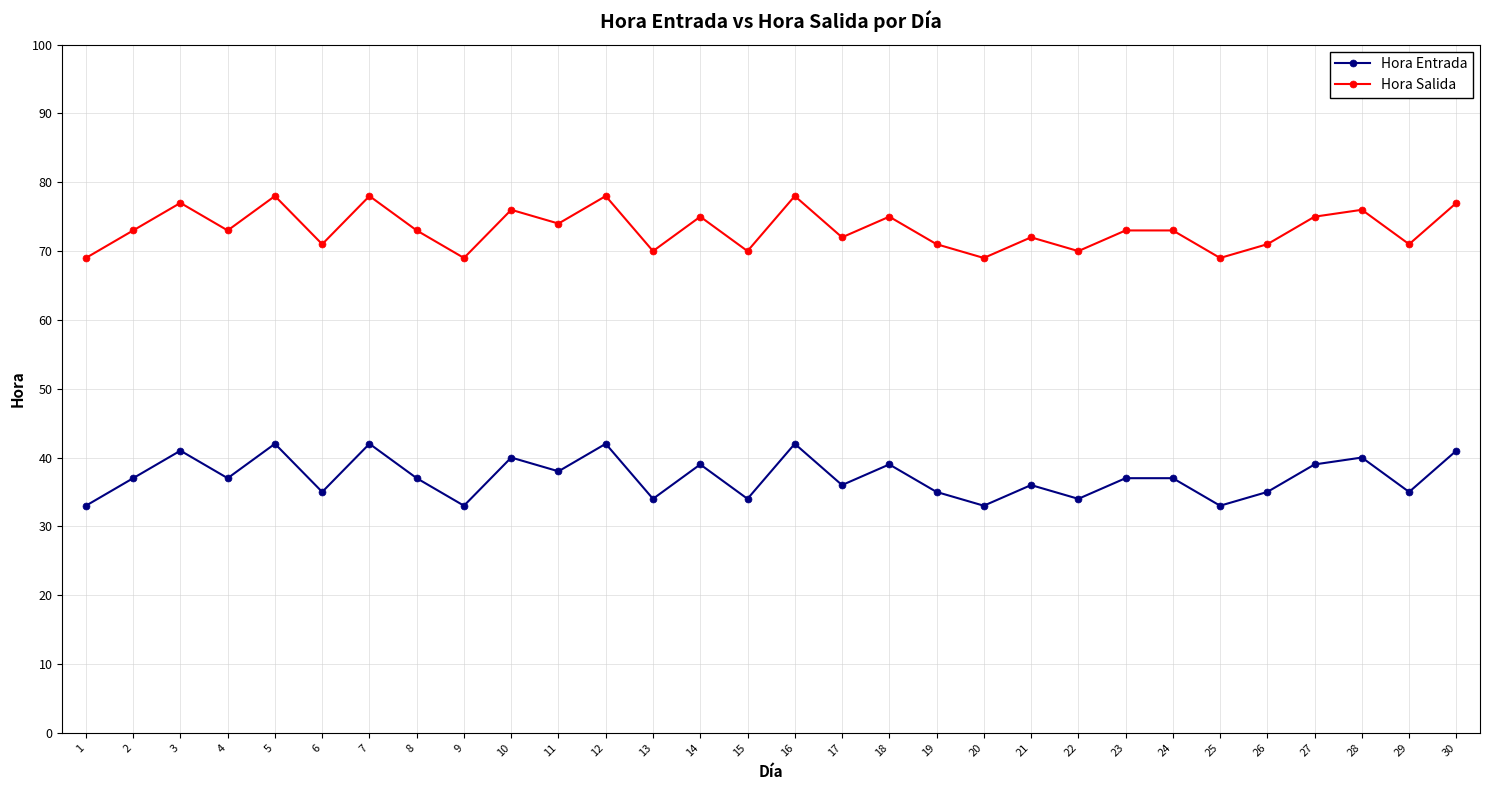

What are all the series names shown in the legend?

Hora Entrada, Hora Salida